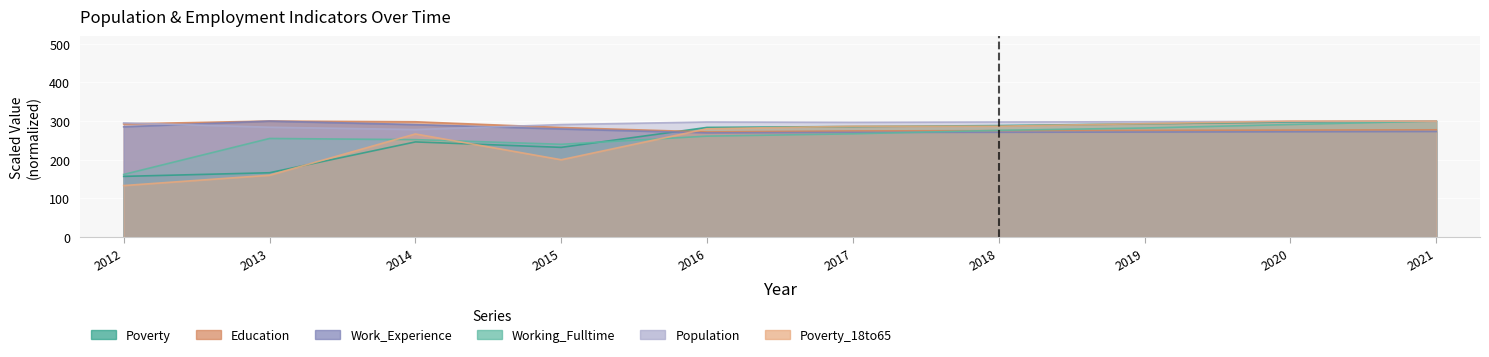

Read the Poverty value at 2013.

166.4